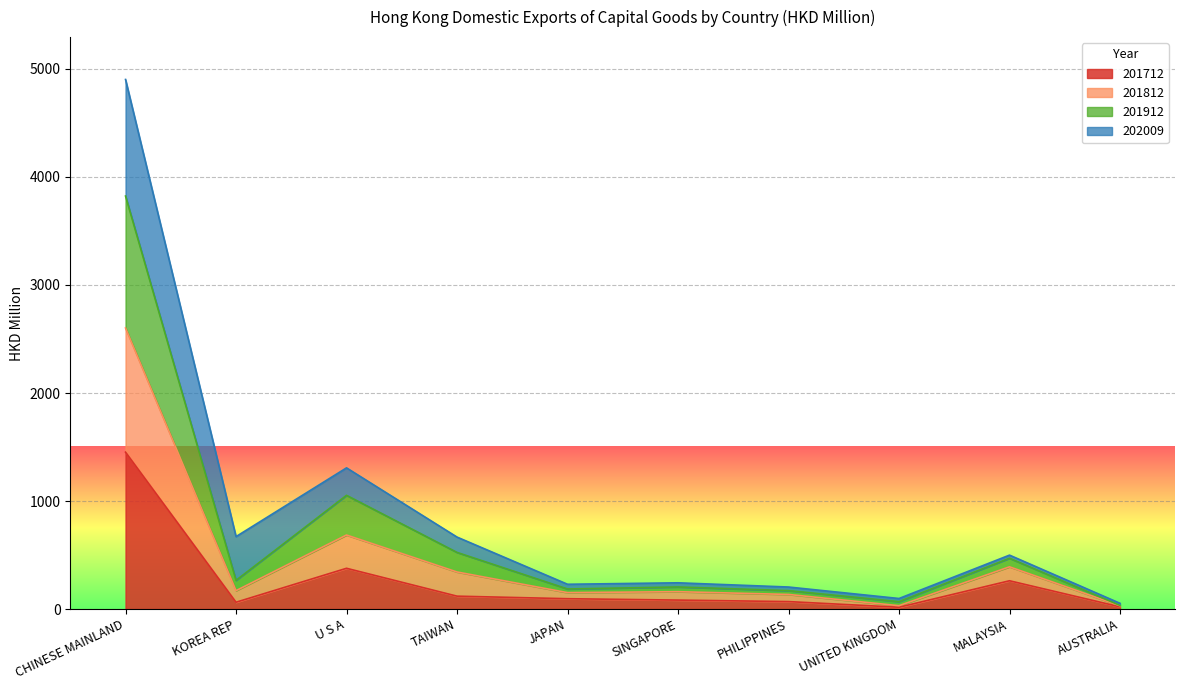

True or false: 201812 and 201912 intersect in this chart.

False